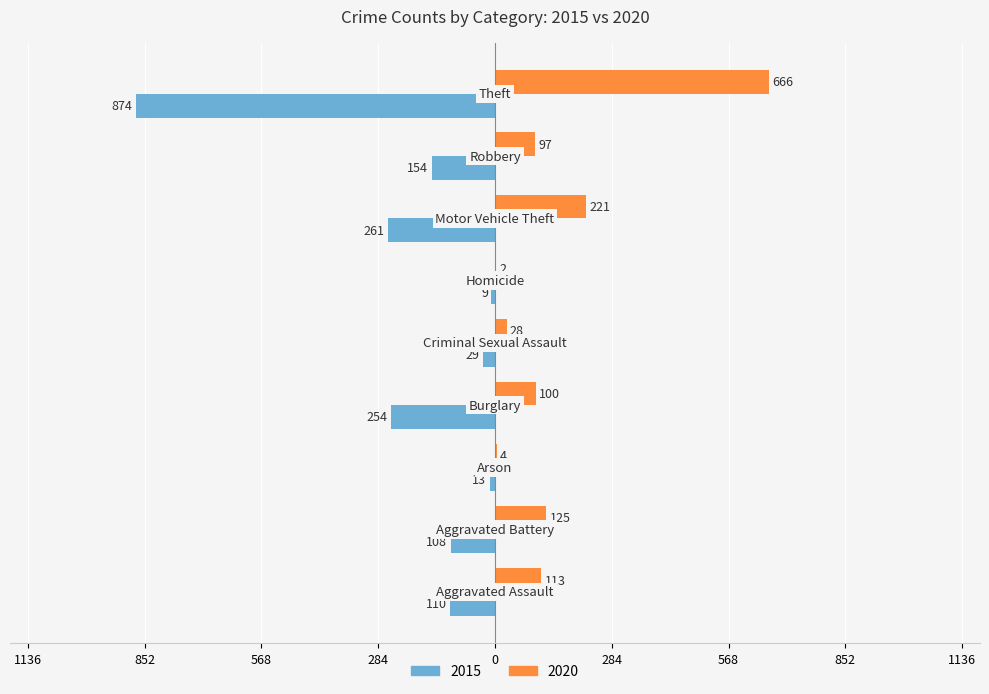

What are all the series names shown in the legend?

2015, 2020